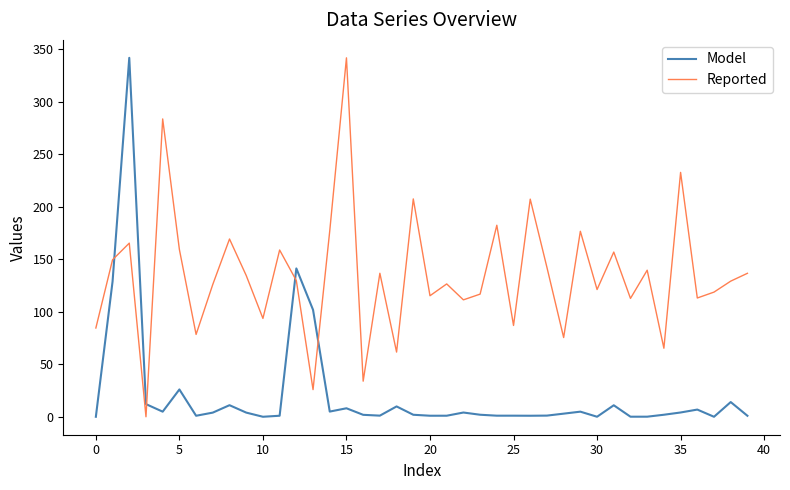

What is the difference between the maximum and minimum values in the Model series?

342.0